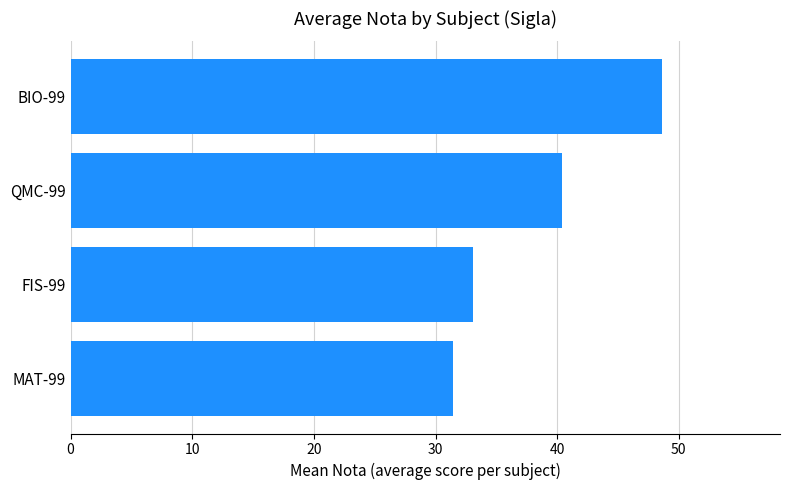

What is the average value?

38.4